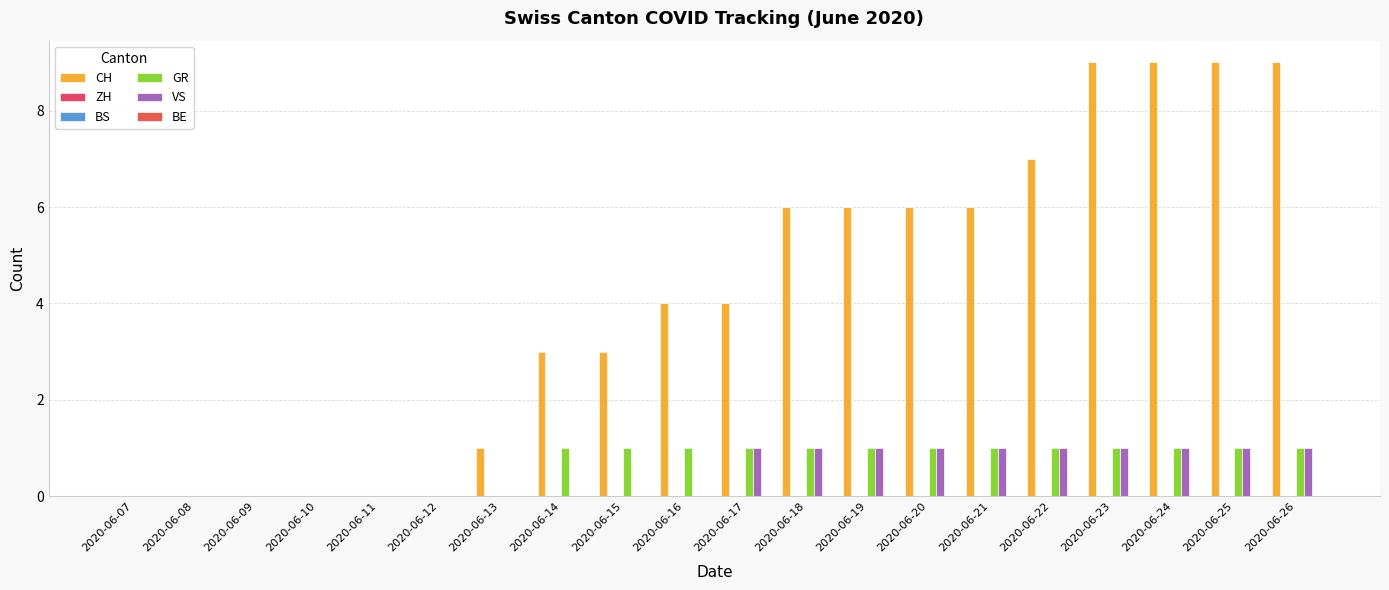

What is the spread (max minus min) of values at 2020-06-25?

9